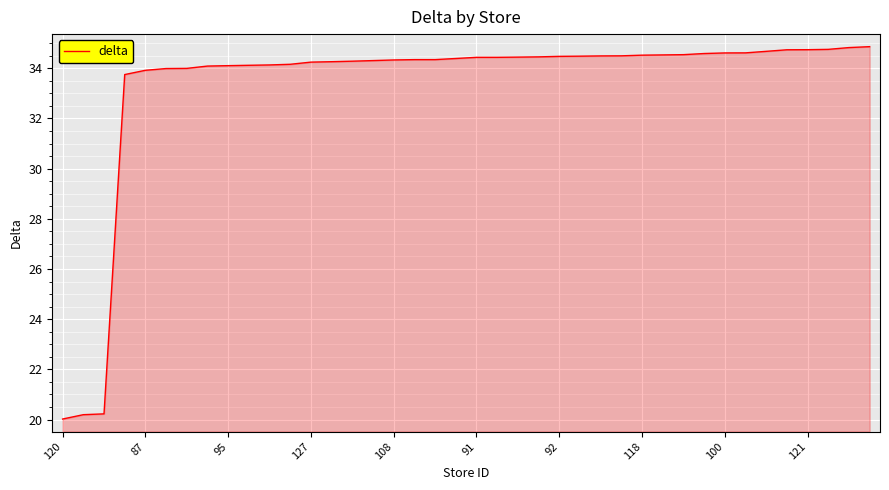

What is the minimum value shown in the chart?

20.0